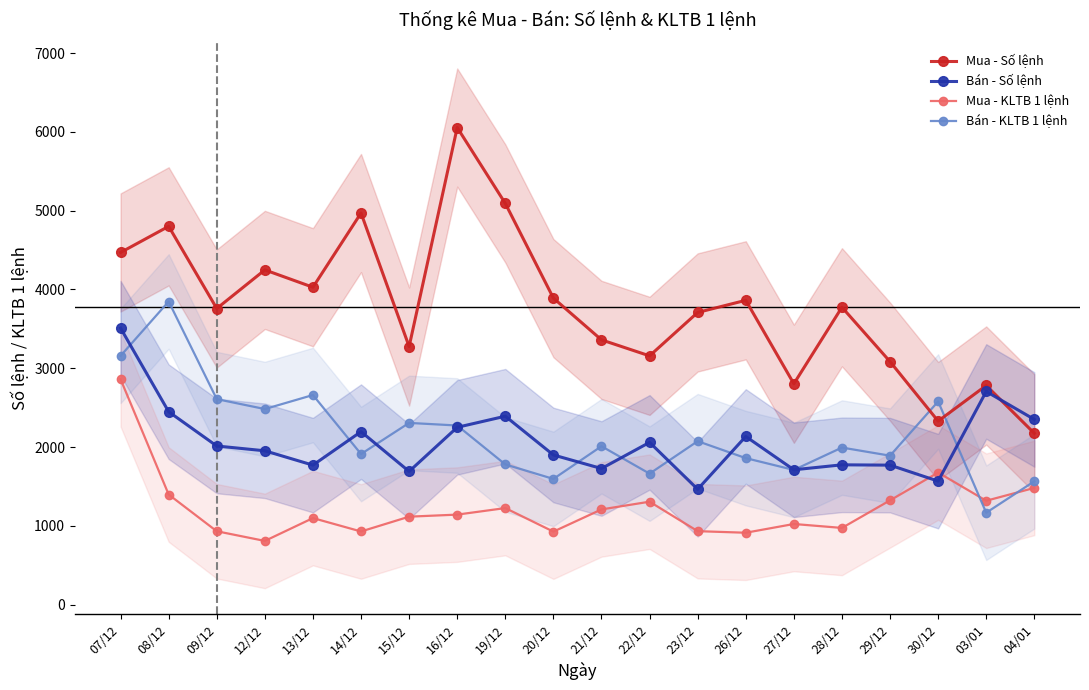

What is the difference between the highest and lowest values at 21/12?

2152